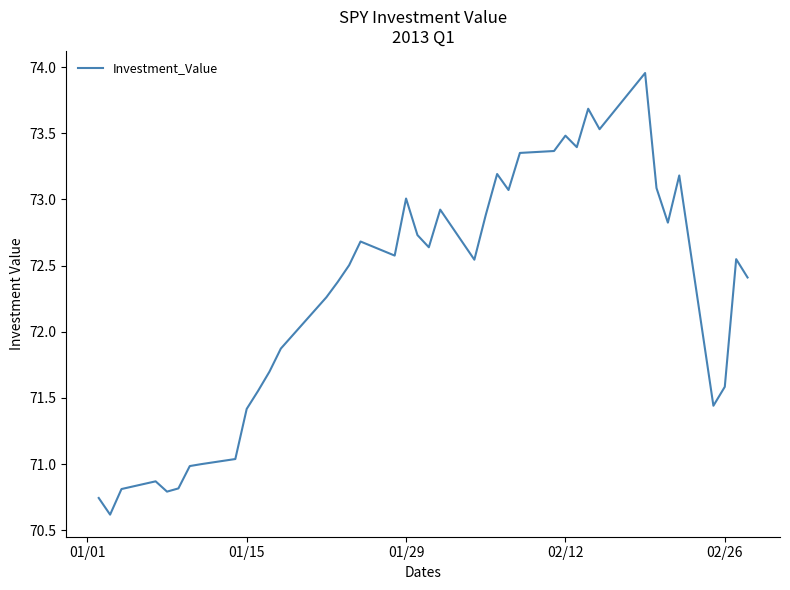

What is the smallest value displayed?

70.6